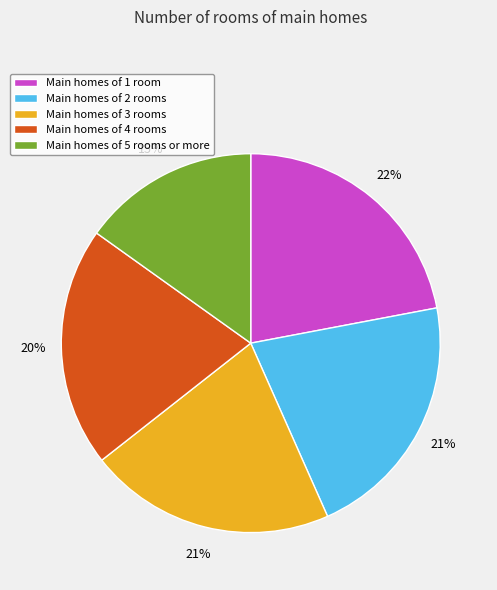

Does Main homes of 5 rooms or more account for over 50% of the chart?

No